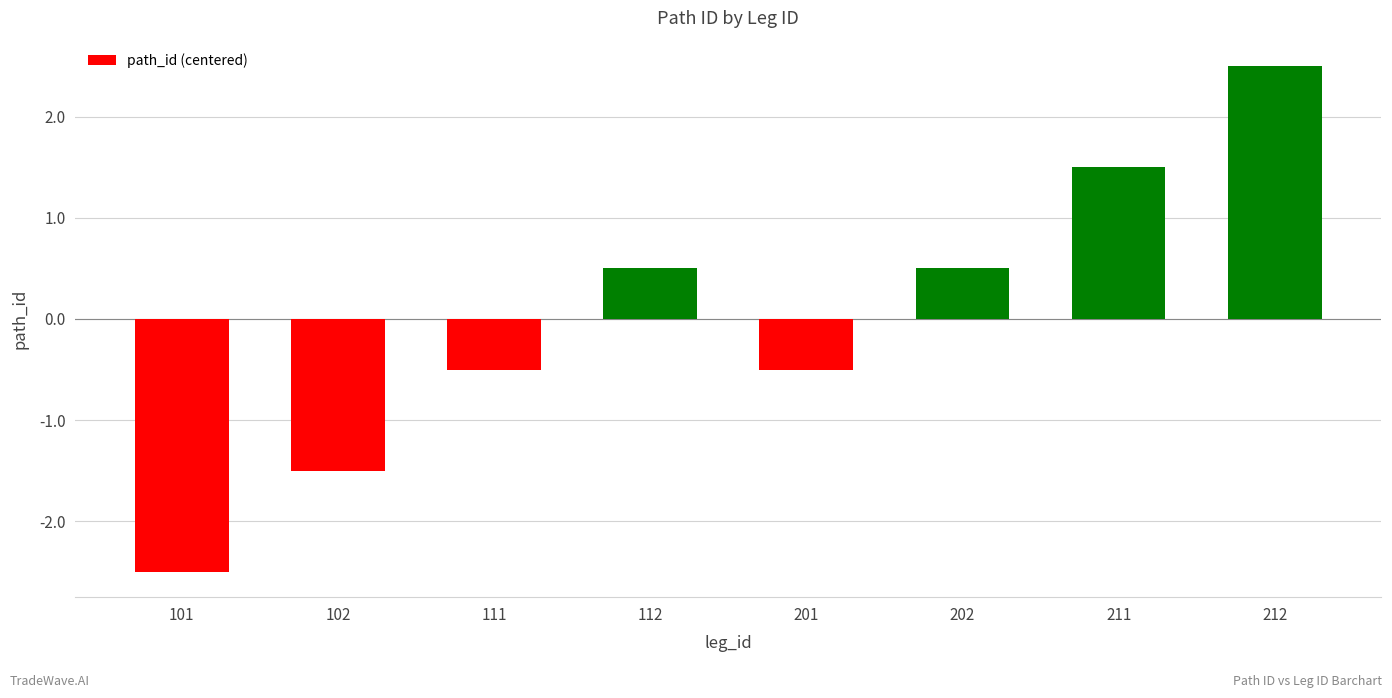

Between 102 and 111, which is larger?

111